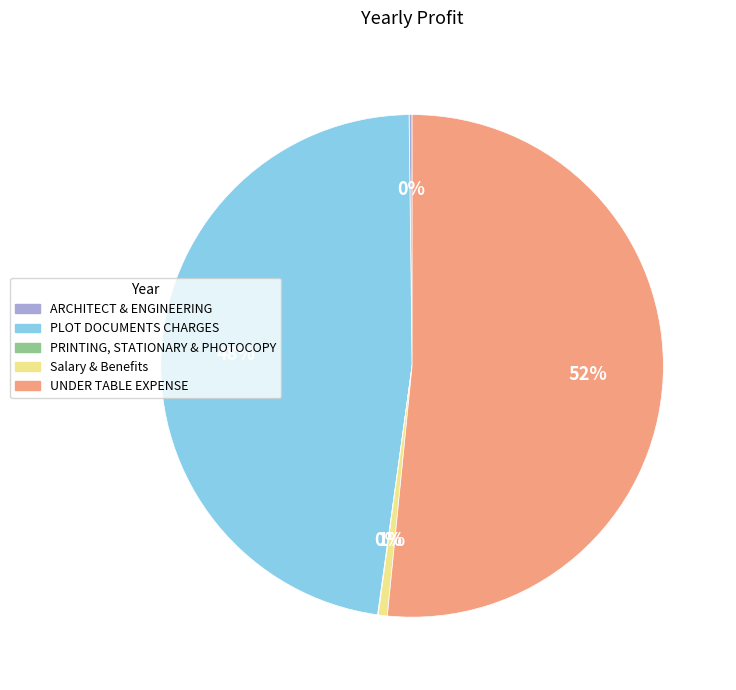

What percentage is the Salary & Benefits slice, to the nearest percent?

1%